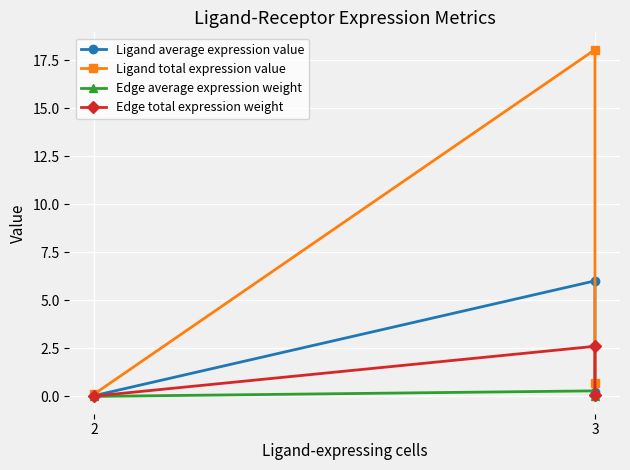

Reading left to right, transcribe all the data shown in this chart.

Ligand average expression value: 0.0	6.0	0.2
Ligand total expression value: 0.1	18.1	0.7
Edge average expression weight: 0.0	0.3	0.0
Edge total expression weight: 0.0	2.6	0.1